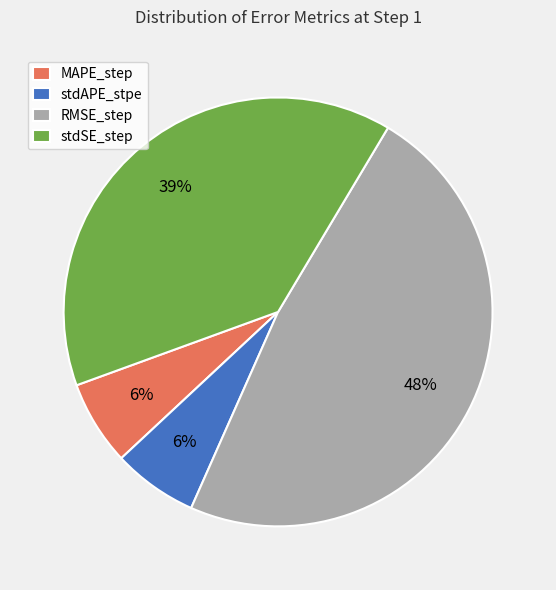

Which has a higher value, RMSE_step or MAPE_step?

RMSE_step